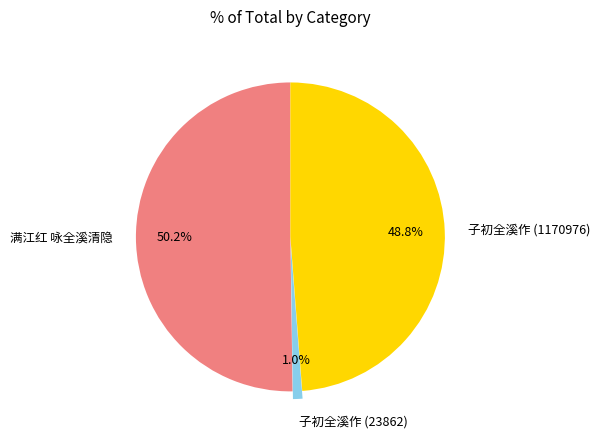

Is there any slice that represents more than half of the pie?

Yes